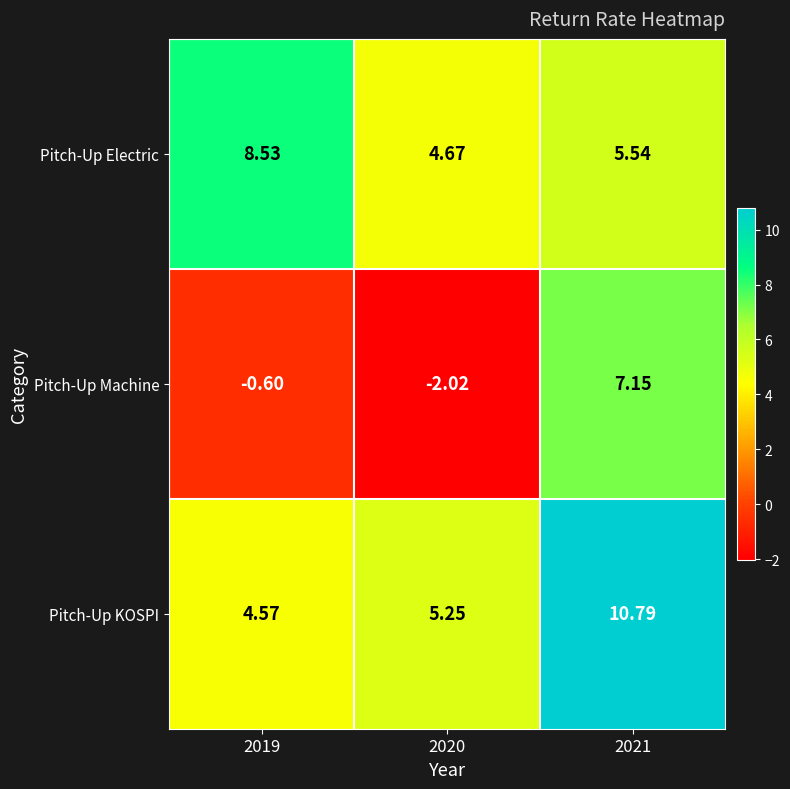

Is the value of Pitch-Up Machine at 2020 greater than the value of Pitch-Up Electric at 2019?

No